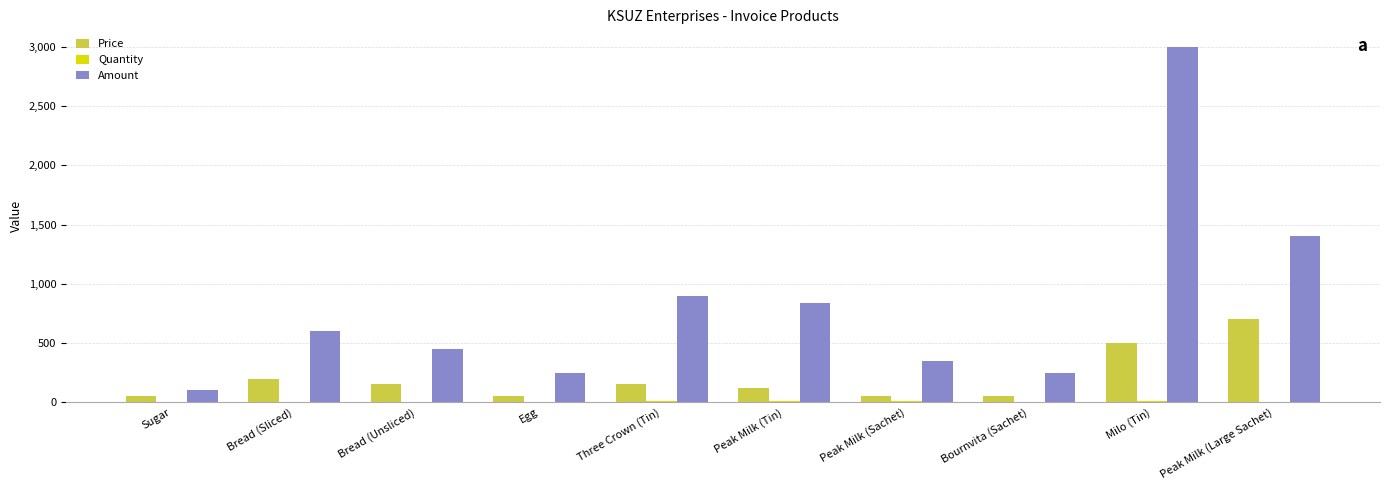

The Price series shows 500 at Milo (Tin). True or false?

True